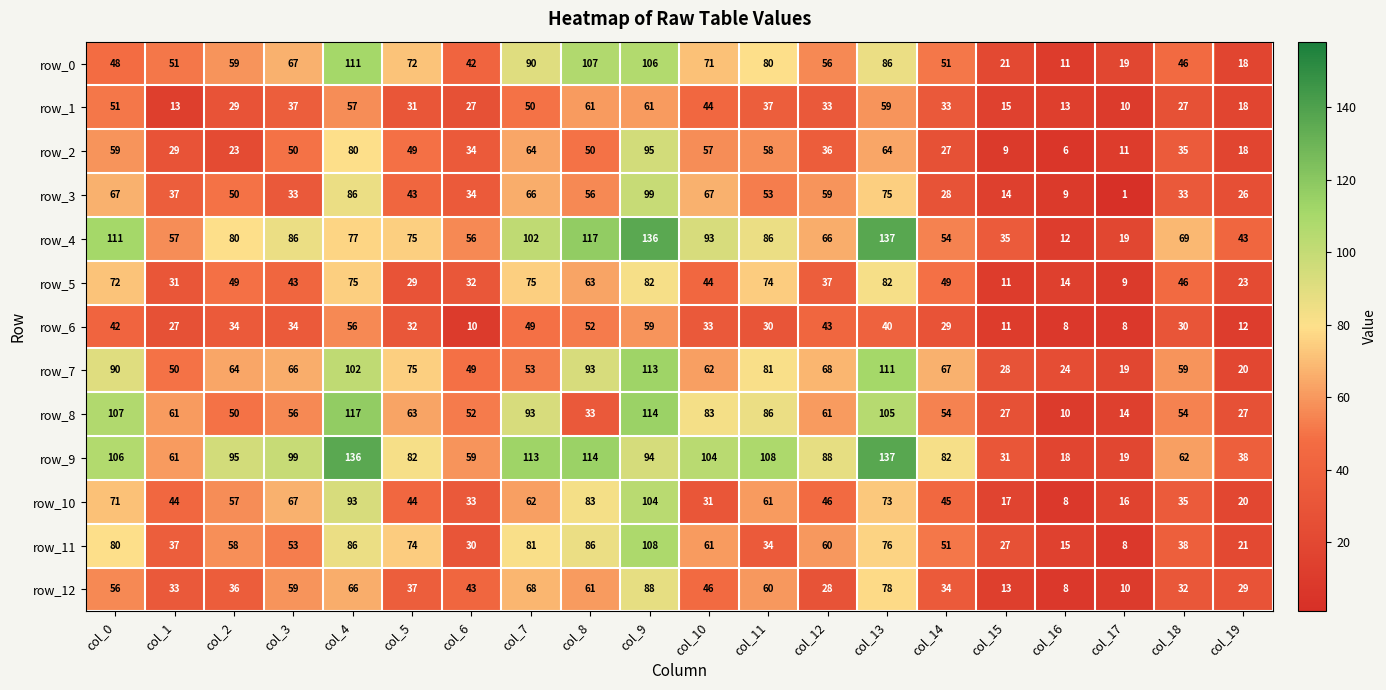

What is the total value across all series at col_17?

163